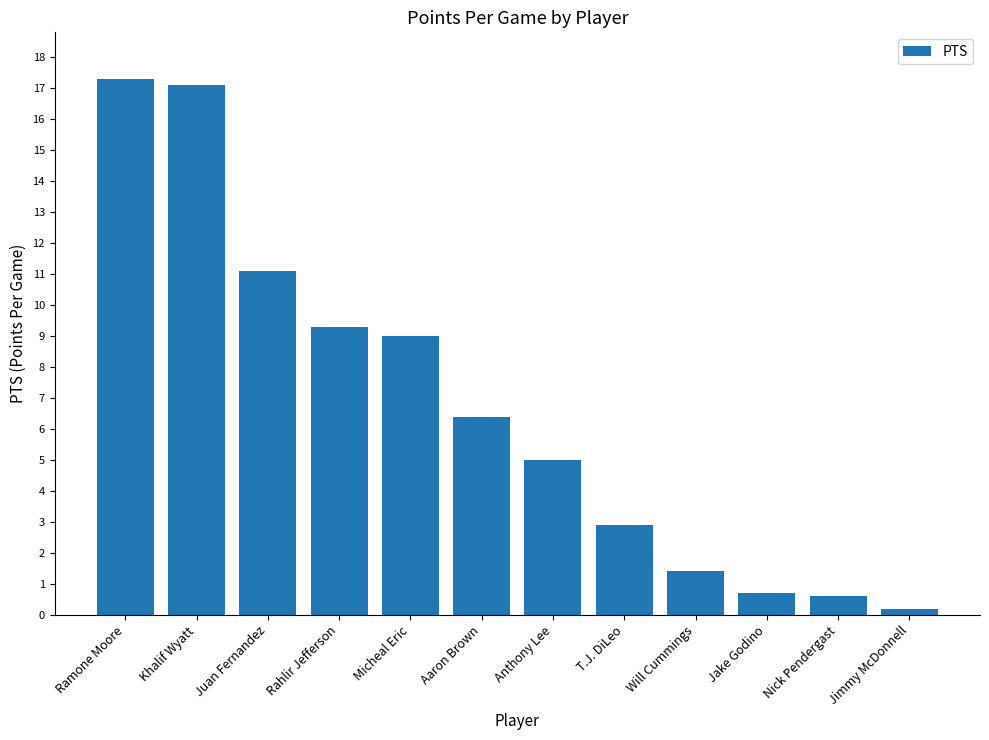

True or false: the data shows 2.9 at T.J. DiLeo.

True